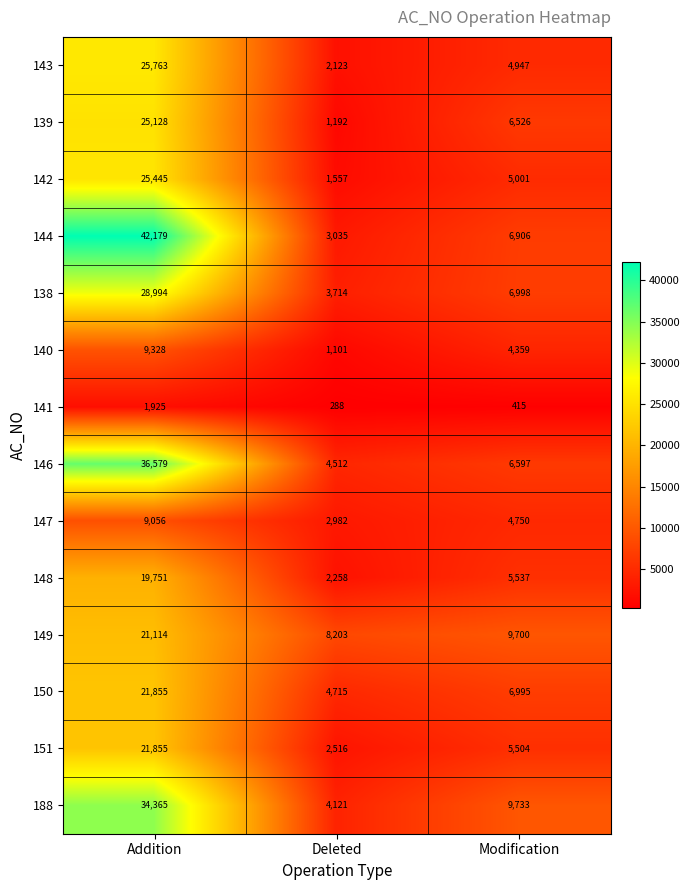

What is the sum of the 148 values at Deleted and Modification?

7795